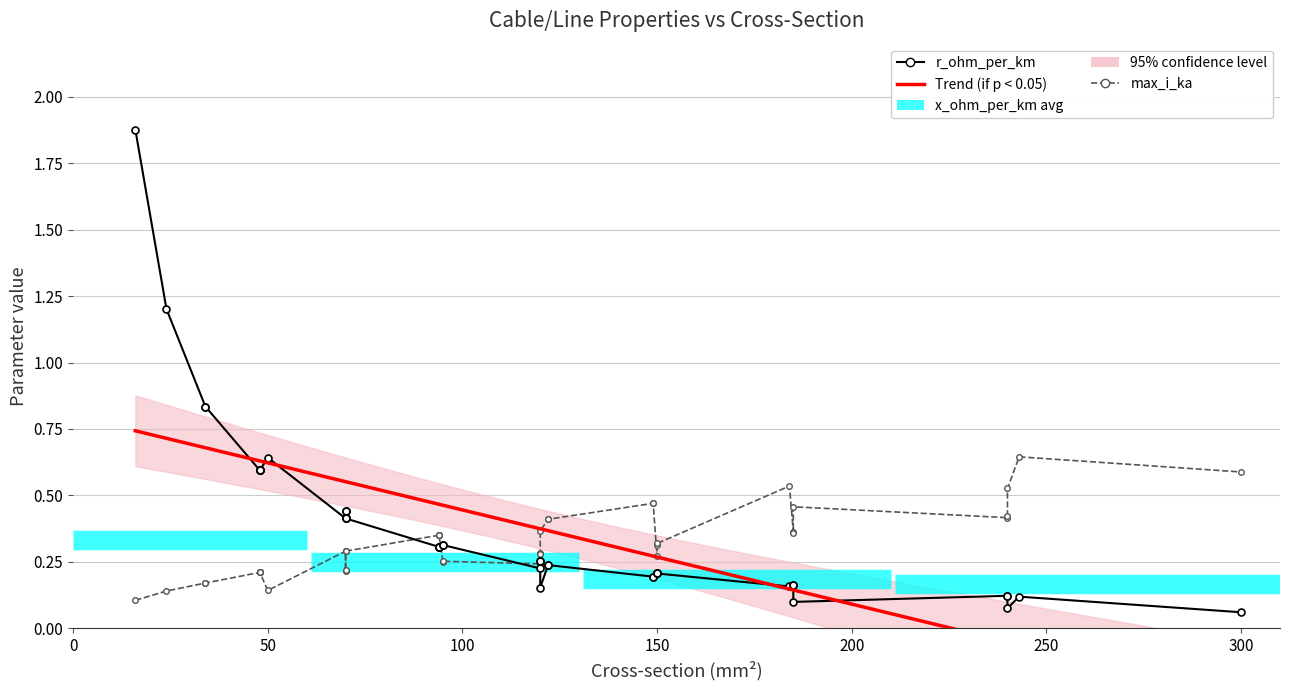

After their last crossing, which series has the higher values: x_ohm_per_km or r_ohm_per_km?

x_ohm_per_km